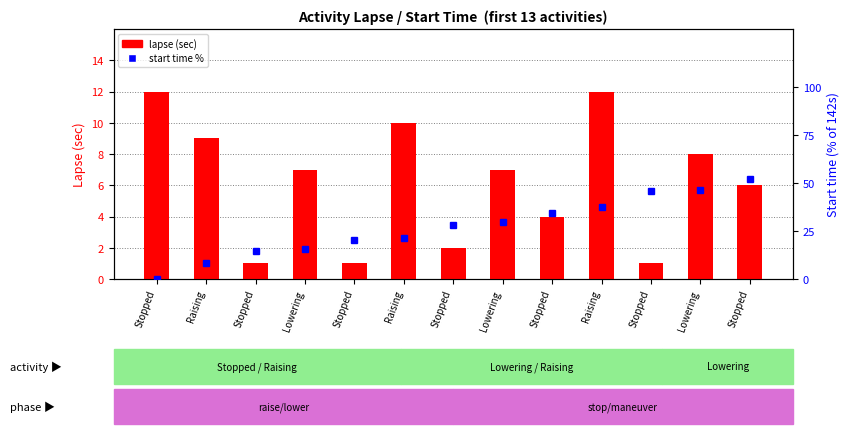

At which label does lapse (sec) first exceed 7?

Stopped